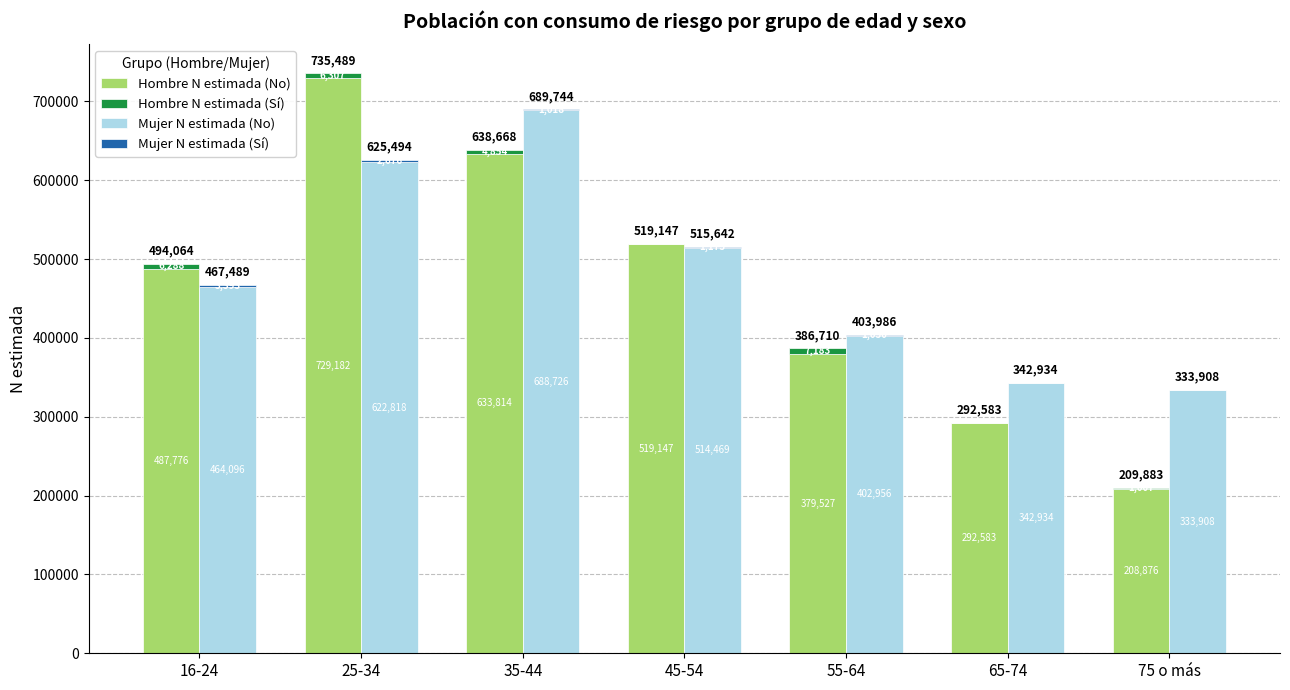

At which category is the sum across all series the highest?

25-34